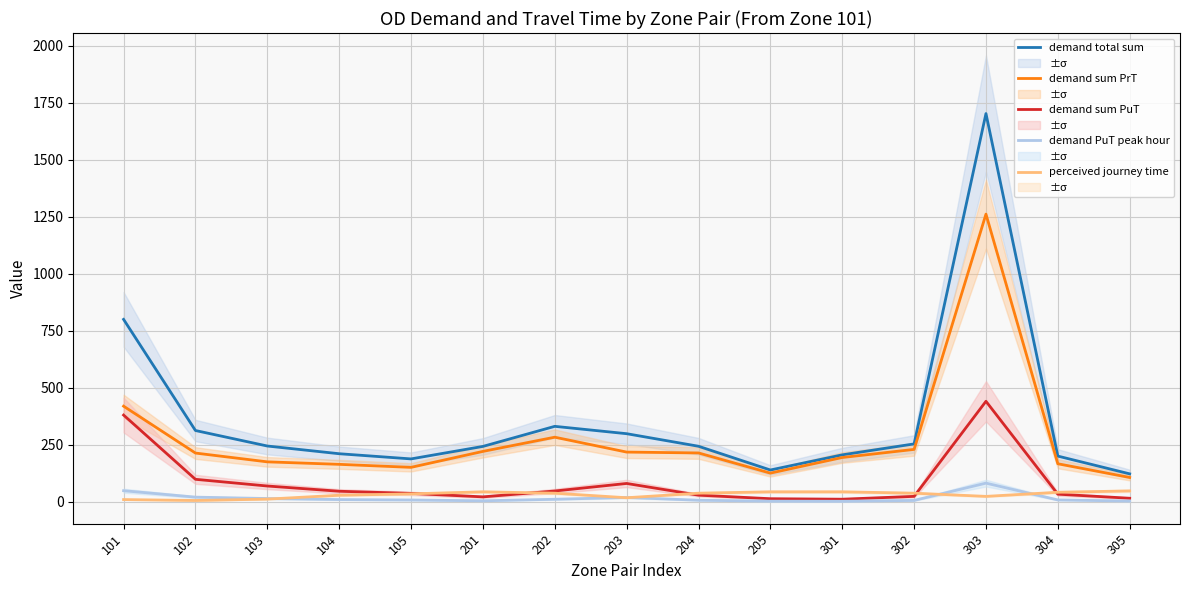

How many data points in perceived journey time are above 37?

8